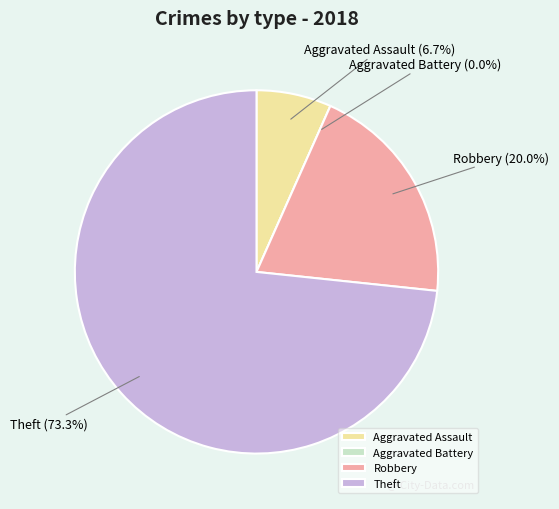

Is Robbery the majority of the pie?

No